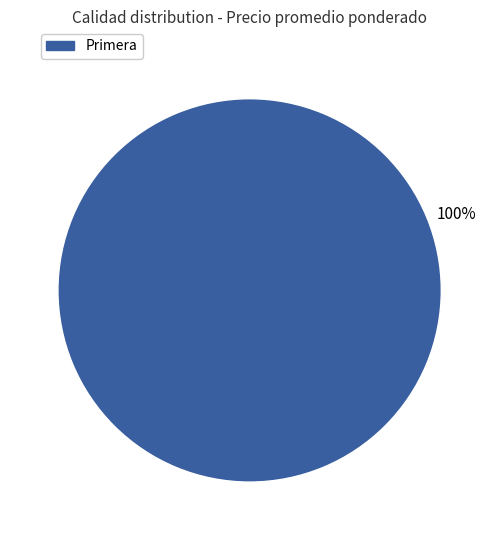

Does Primera represent more than half of the total?

Yes